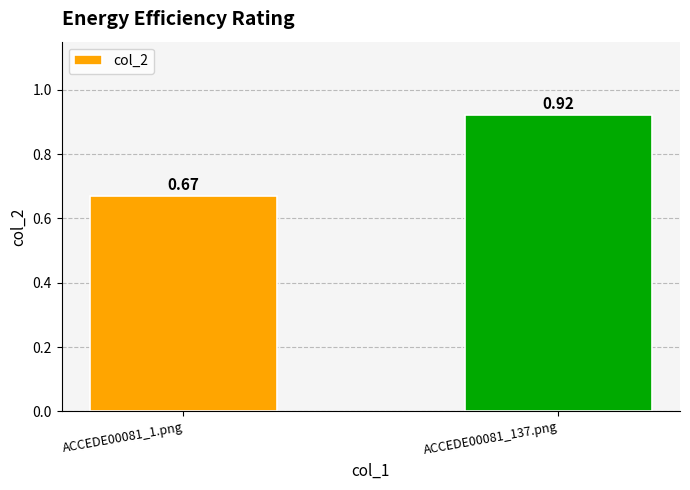

True or false: the data shows 1.4 at ACCEDE00081_137.png.

False